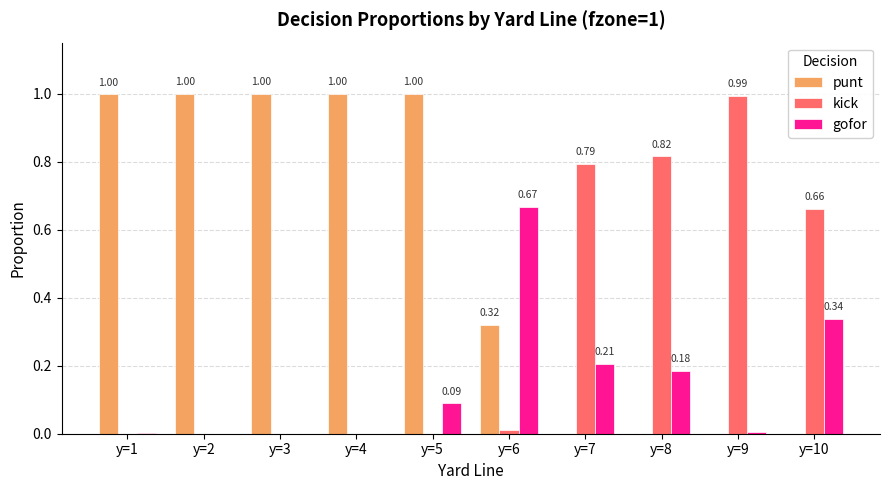

How many groups of bars are there?

10